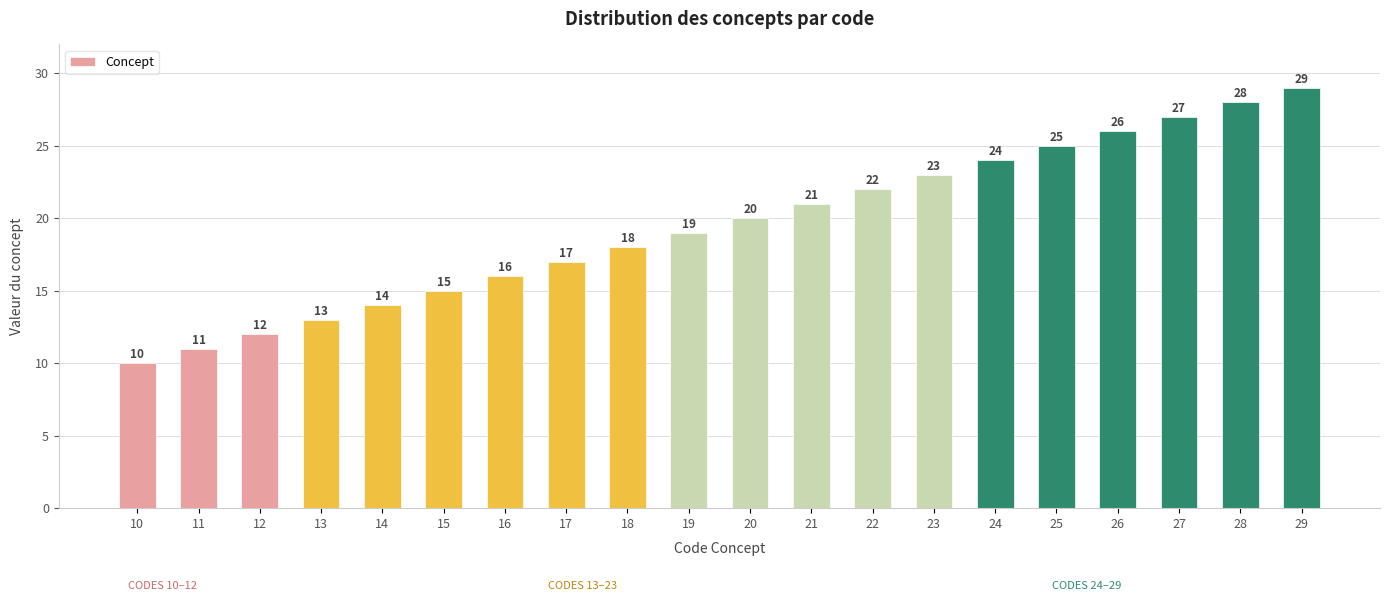

What is the change in value from 16 to 22?

+6